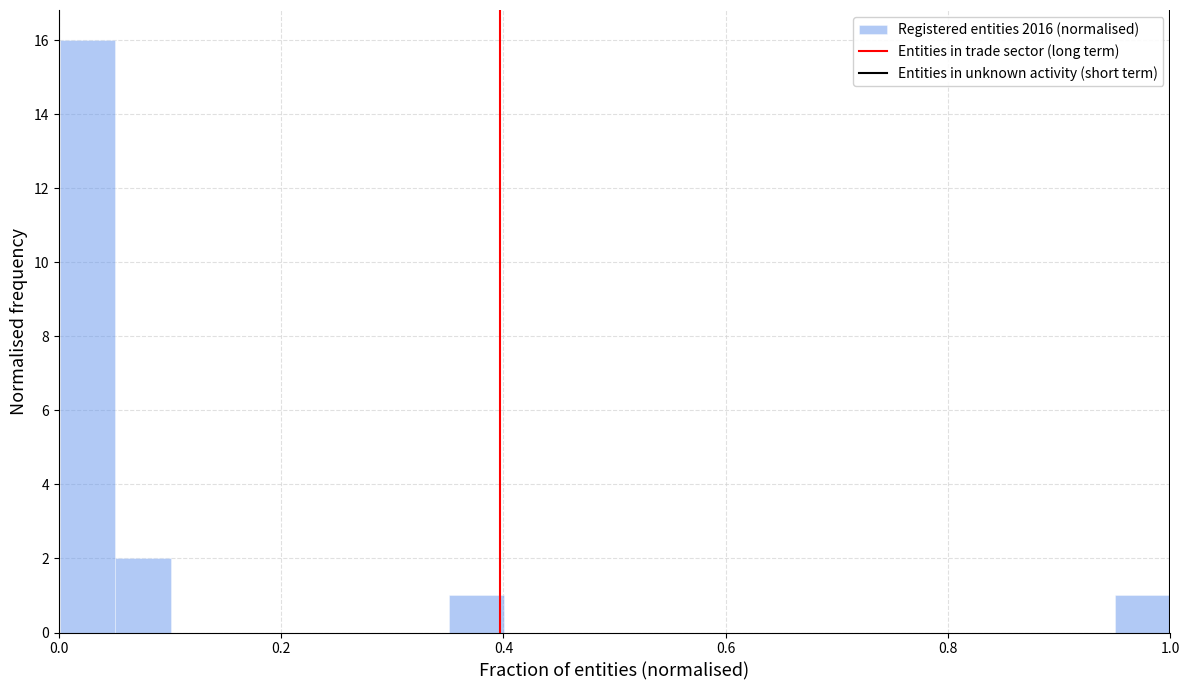

Around what value on the x-axis is the tallest bar? Give the approximate position of its centre, as read against the axis.

0.02